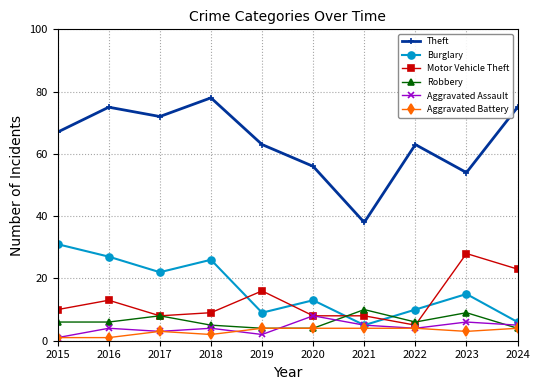

What is the sum of the Aggravated Battery values at 2024 and 2016?

5